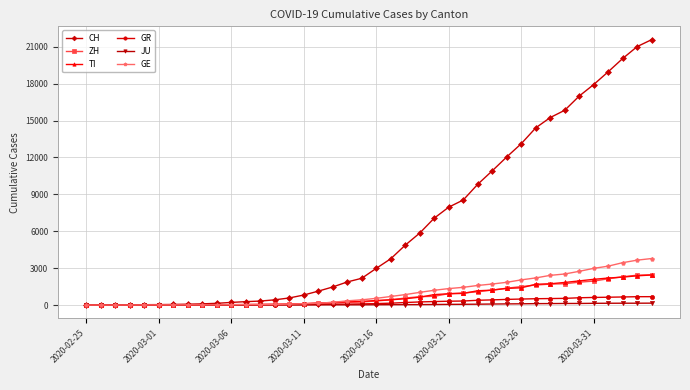

Which series has the largest total across all categories?

CH